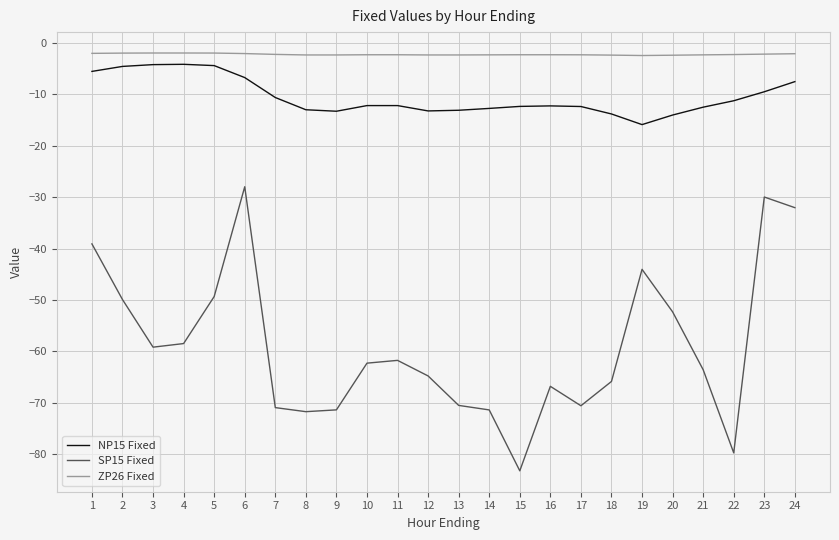

Which series has the largest range (max minus min)?

SP15 Fixed